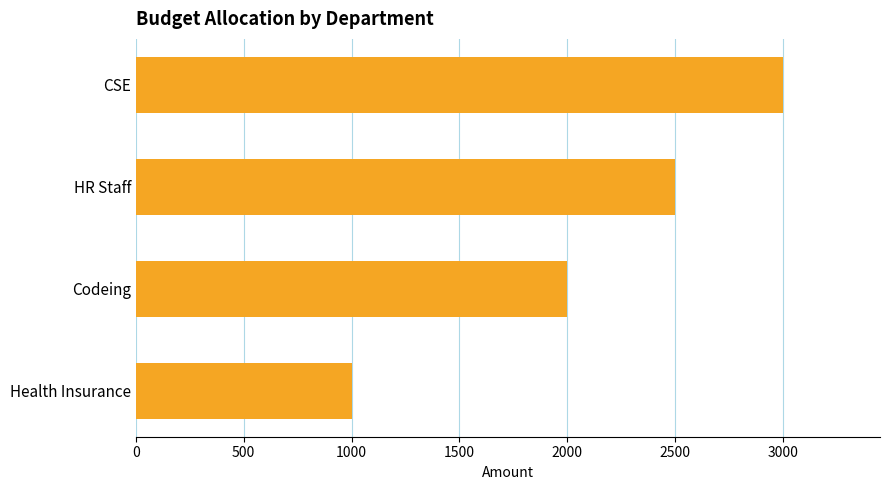

At which label is the value closest to 2000?

Codeing